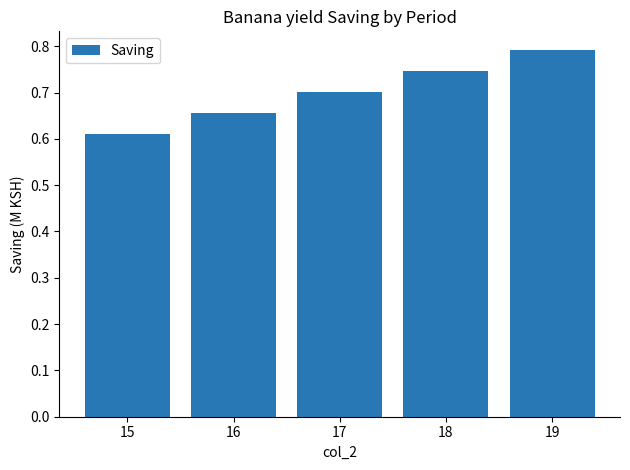

What is the greatest value displayed?

0.8